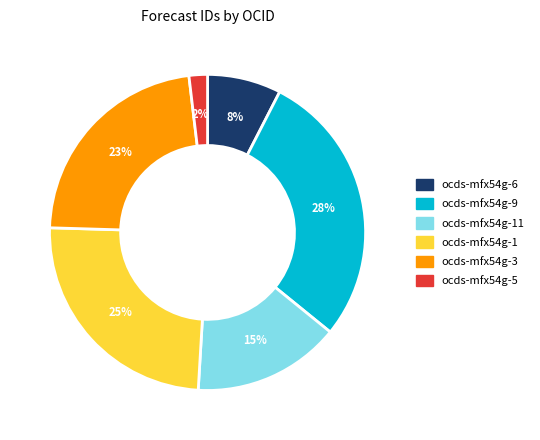

How many segments does this pie chart have?

6